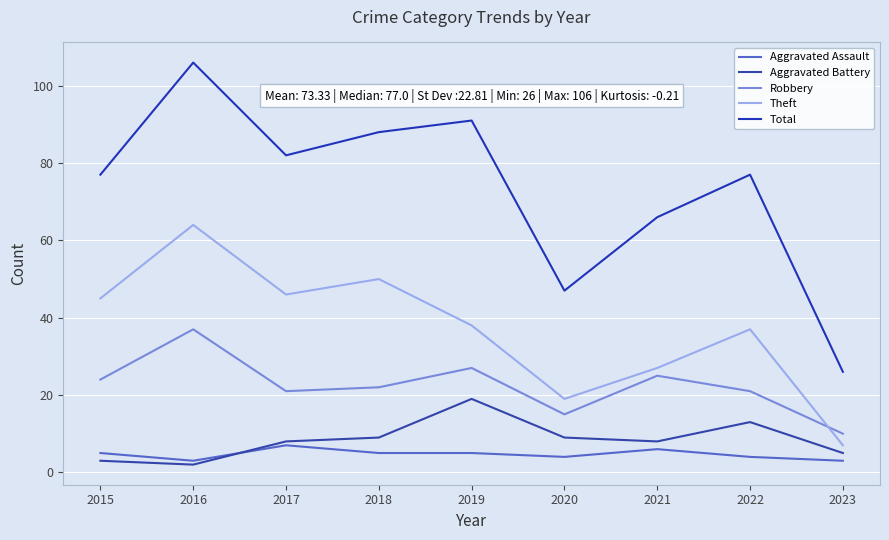

What is the sum of all Aggravated Battery values?

76